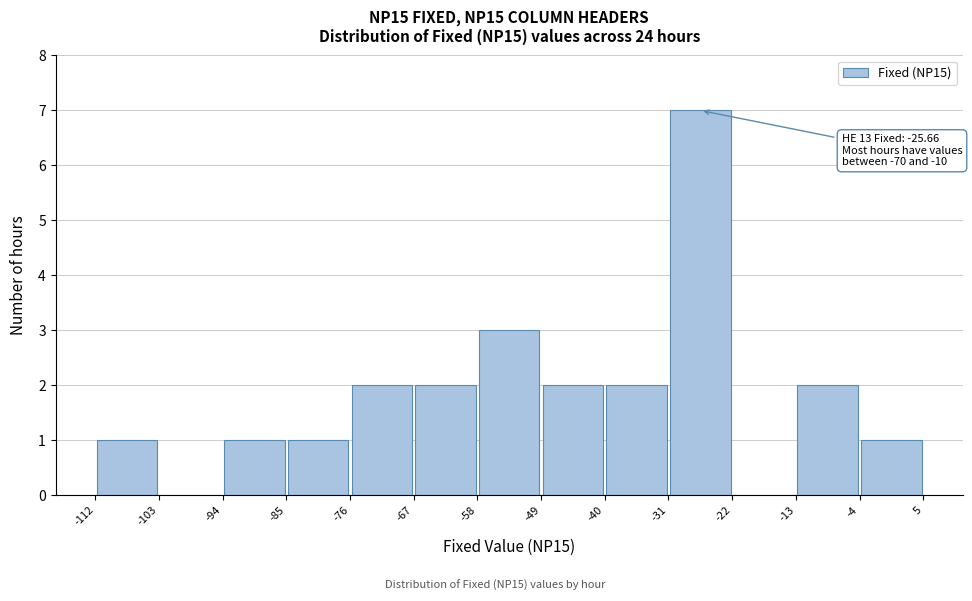

Which range on the x-axis has the tallest bar?

-31 to -22